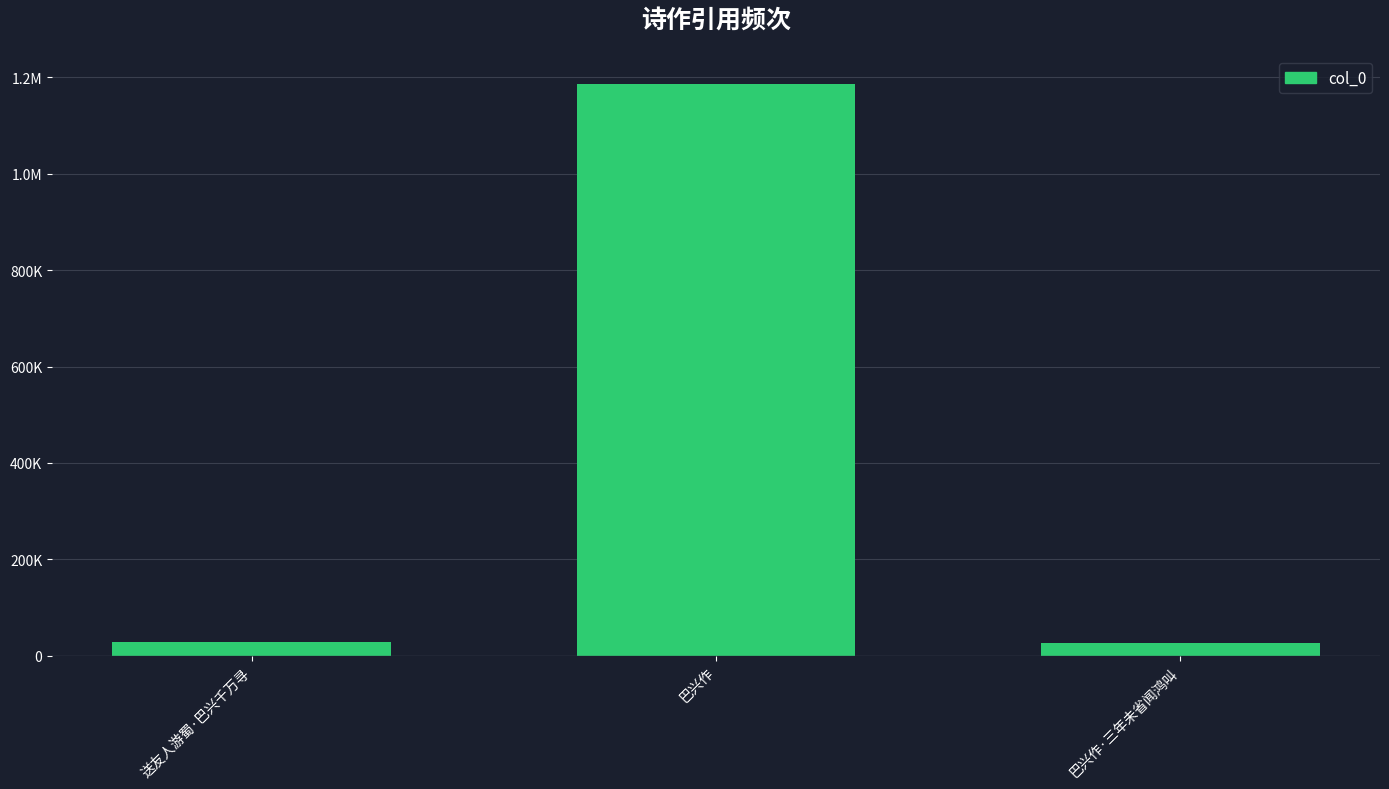

Rank the categories by value from highest to lowest.

巴兴作, 送友人游蜀·巴兴千万寻, 巴兴作·三年未省闻鸿叫